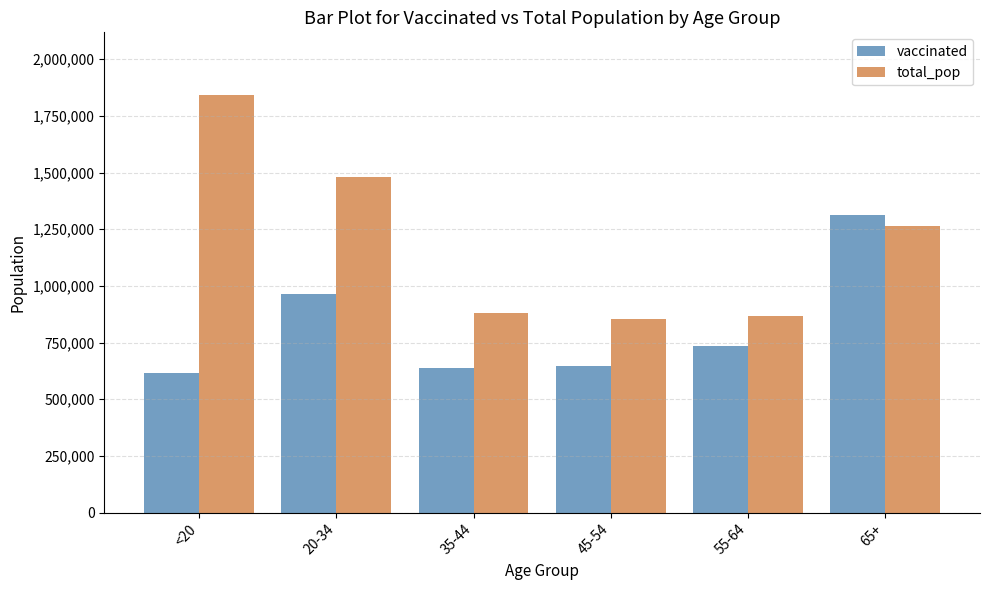

How many distinct data groups are displayed?

2